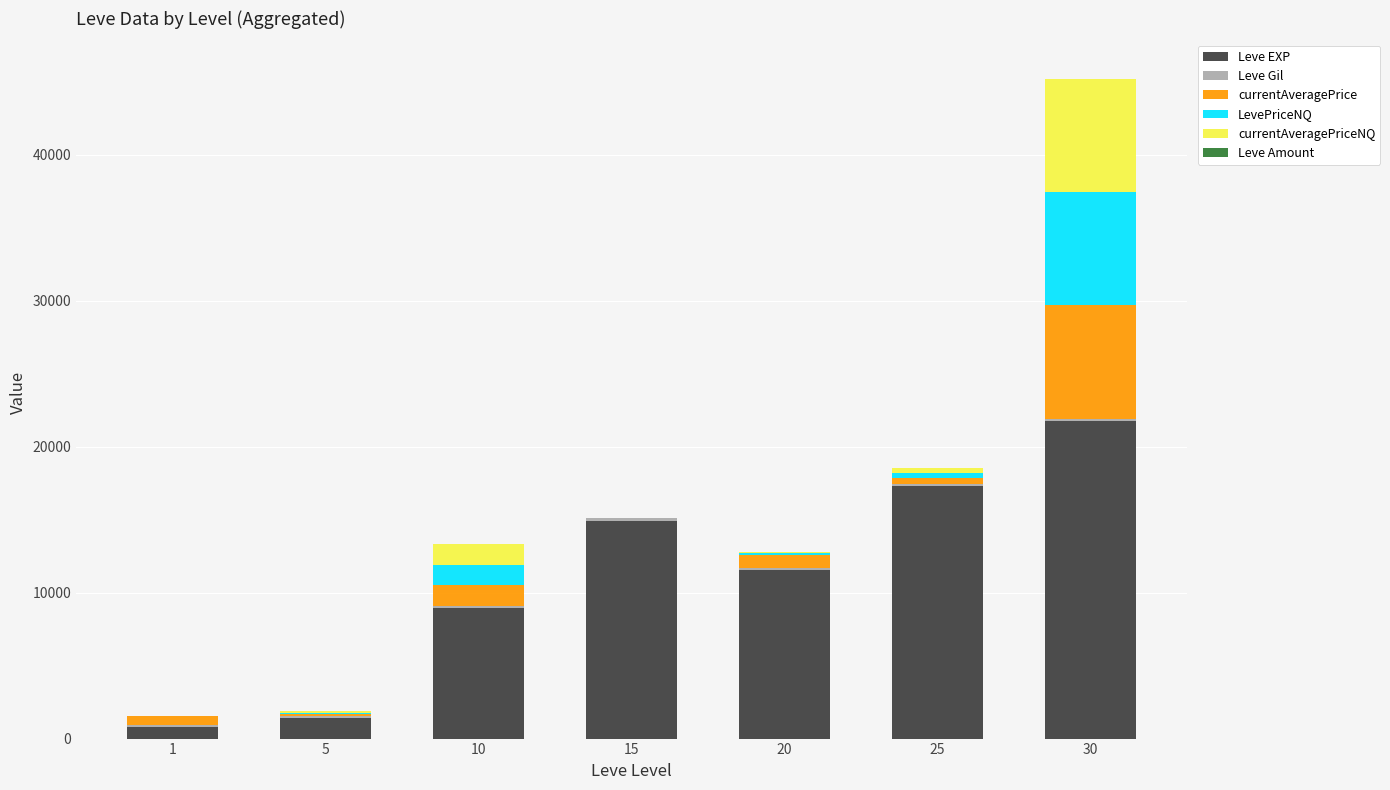

At which category is the sum across all series the highest?

30